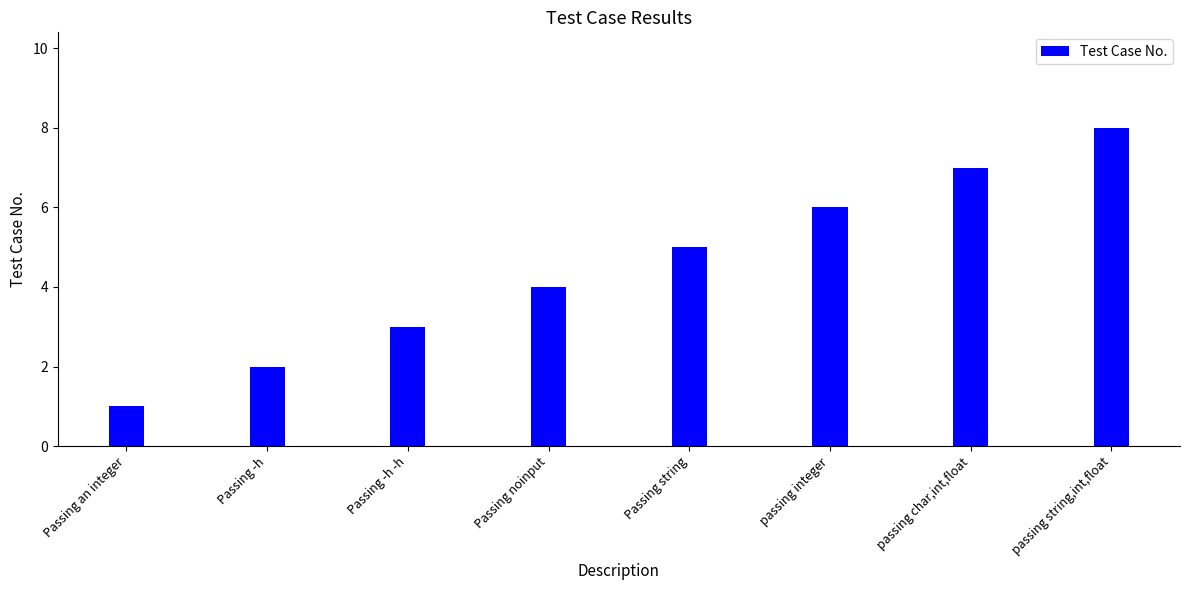

At which category does the chart reach its peak across all series?

passing string,int,float